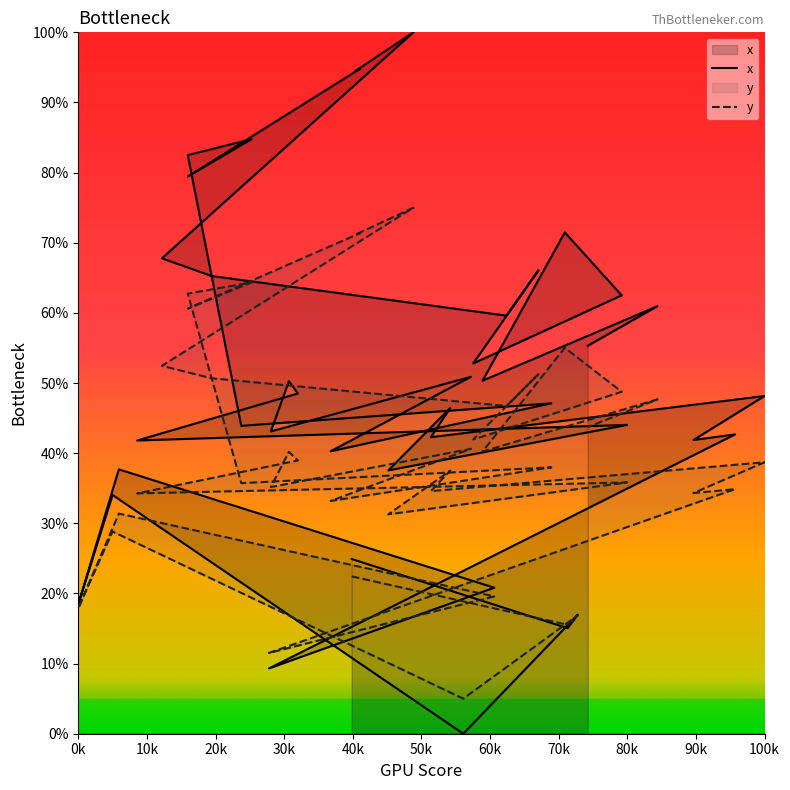

How many intersections are there between y and x?

6